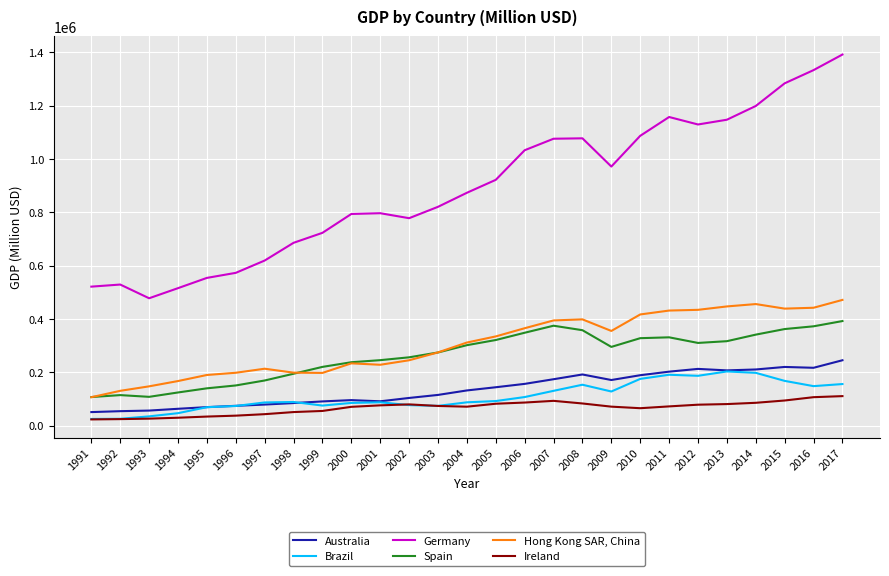

At how many categories does at least one series exceed 98361?

27